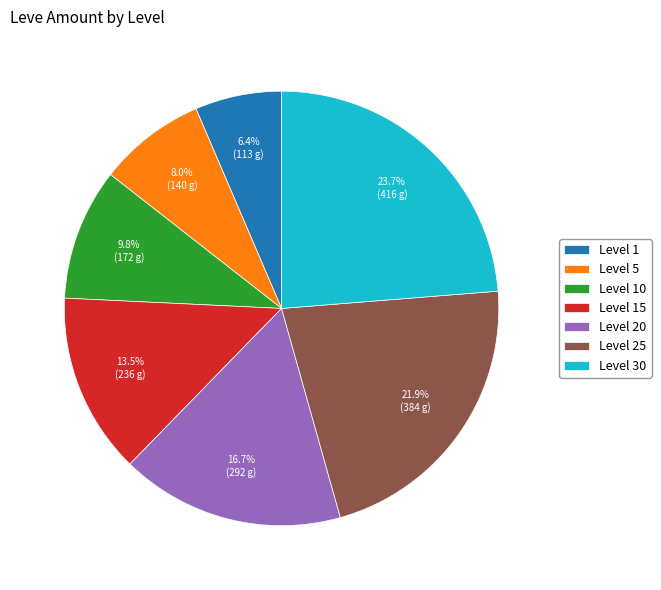

To the nearest percent, what is the difference between the Level 30 and Level 10 slice percentages?

14%